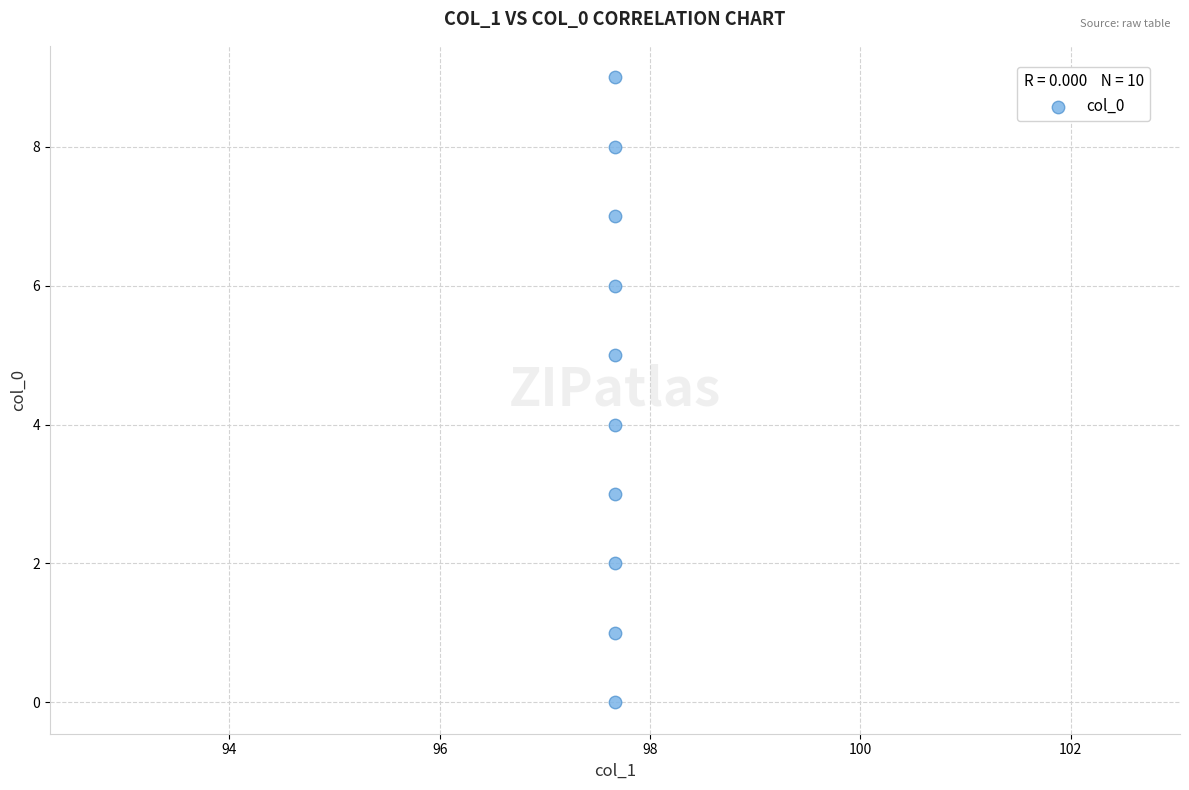

What is the range of Y values (max minus min)?

9